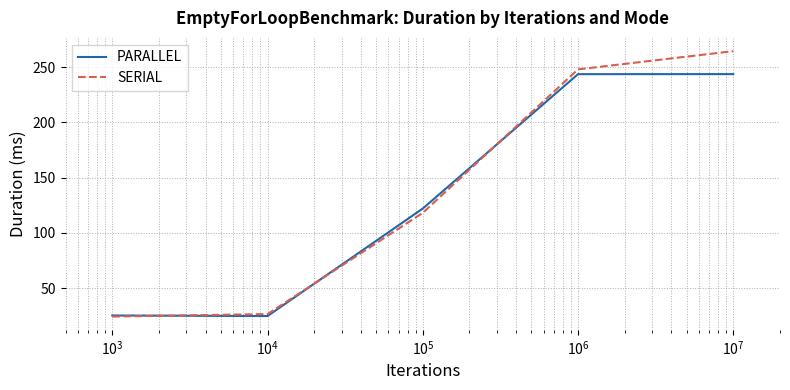

Rank the series by their maximum value, from lowest to highest.

PARALLEL, SERIAL